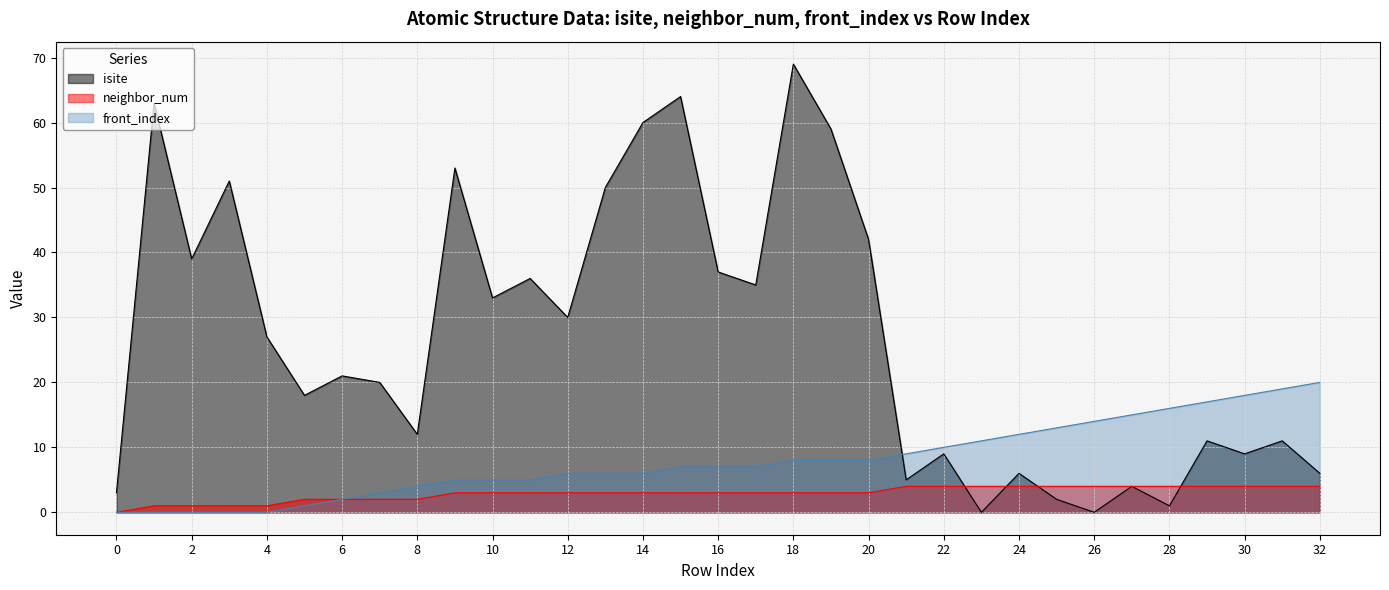

The value of neighbor_num at 0 is 0. True or false?

True